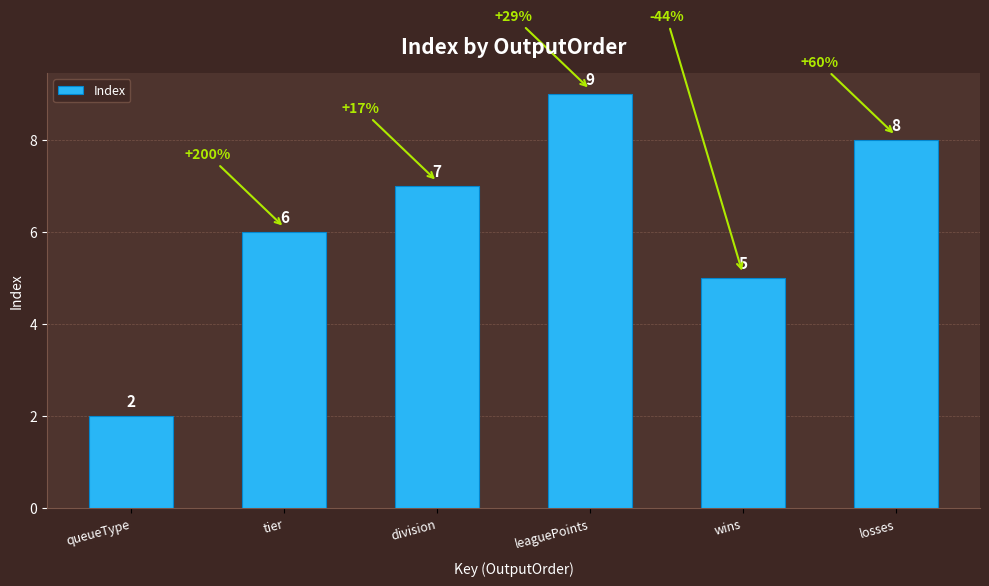

Count the values in the range 5 to 8.

4